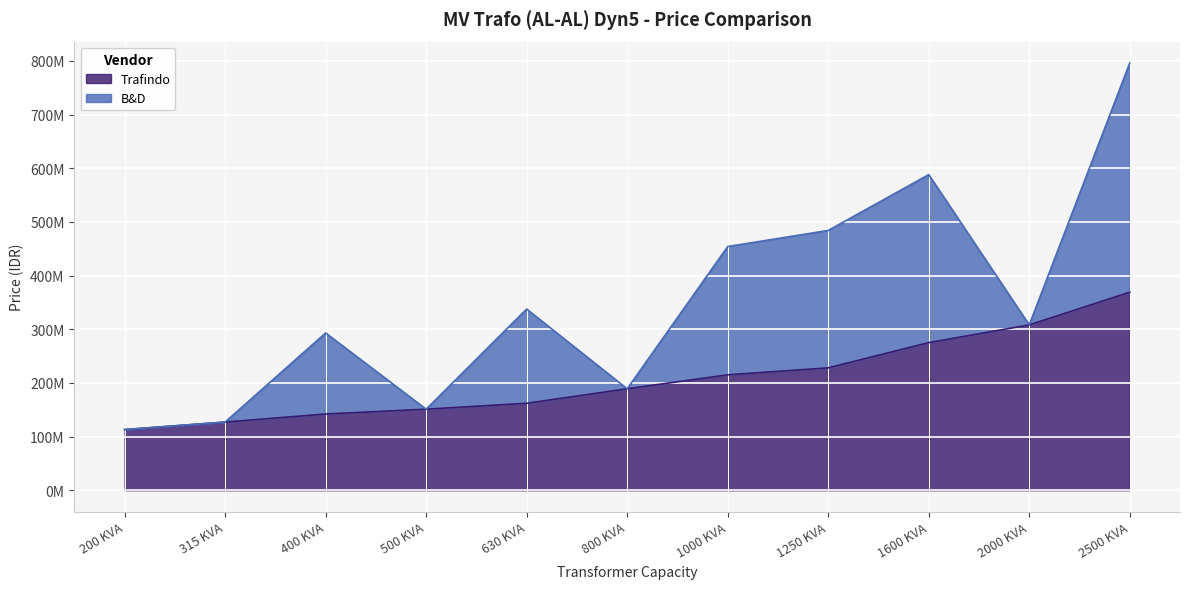

Where does the data first go above 189000000?

1000 KVA